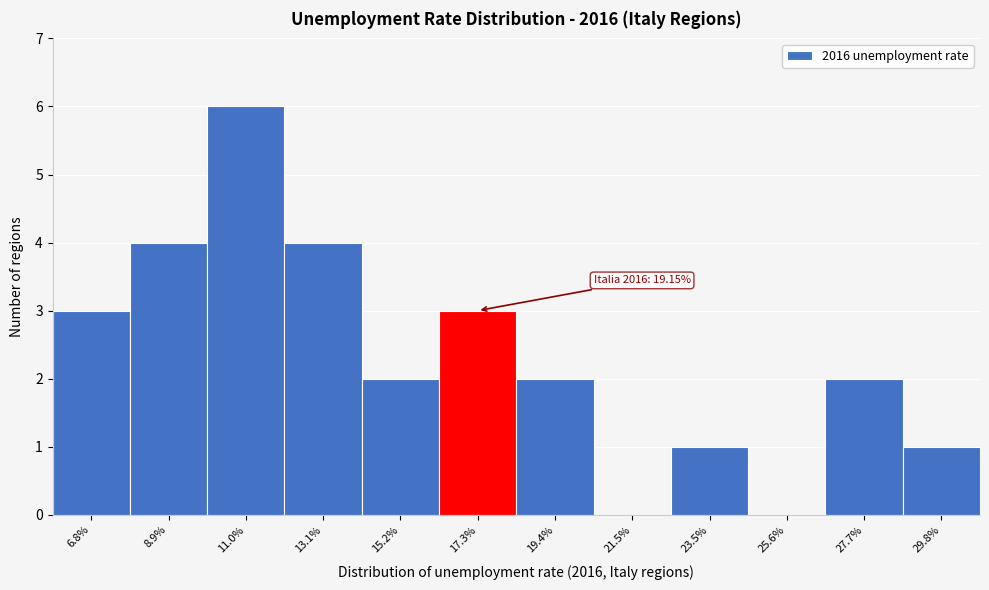

Reading right to left, transcribe all the data shown in this chart.

29.8%=1	27.7%=2	25.6%=0	23.5%=1	21.5%=0	19.4%=2	17.3%=3	15.2%=2	13.1%=4	11.0%=6	8.9%=4	6.8%=3